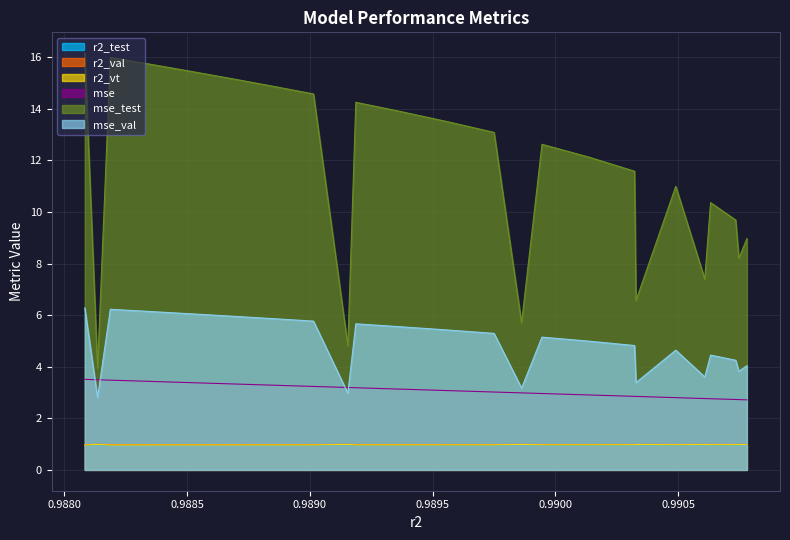

What is the minimum value shown in the chart?

0.9